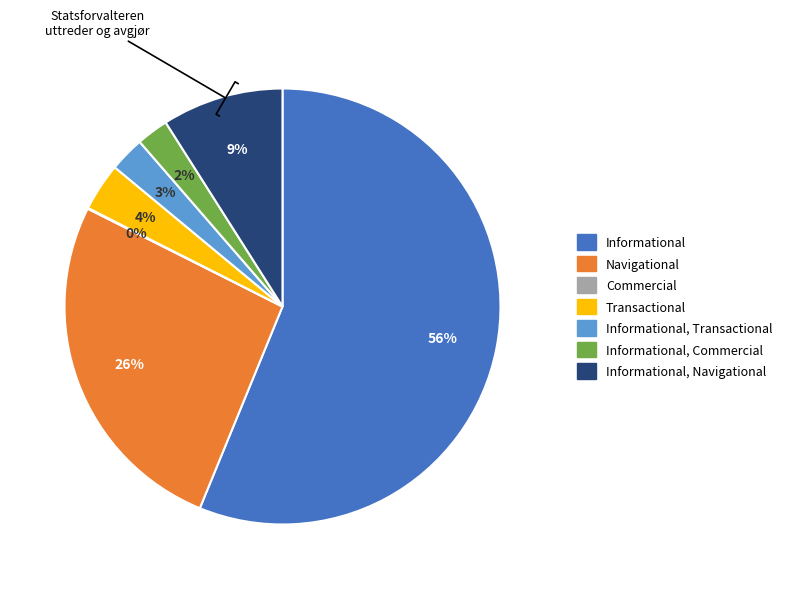

To the nearest percent, what is the average slice percentage?

14%